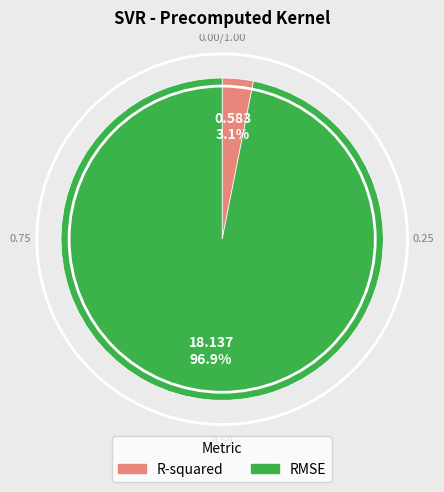

True or false: R-squared accounts for 16% of the total.

False